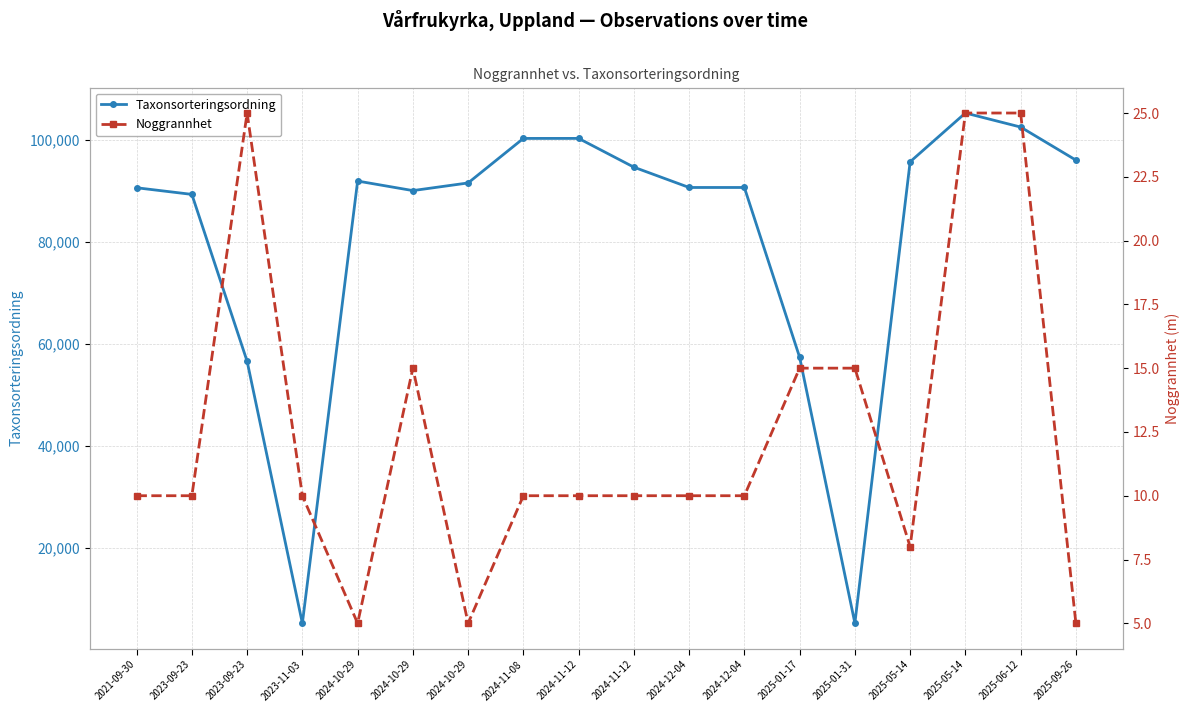

Reading left to right, extract all data points from this chart.

Taxonsorteringsordning: 90674	89372	56606	5165	91991	90117	91620	100361	100364	94716	90728	90728	57400	5193	95773	105348	102590	96101
Noggrannhet: 10	10	25	10	5	15	5	10	10	10	10	10	15	15	8	25	25	5